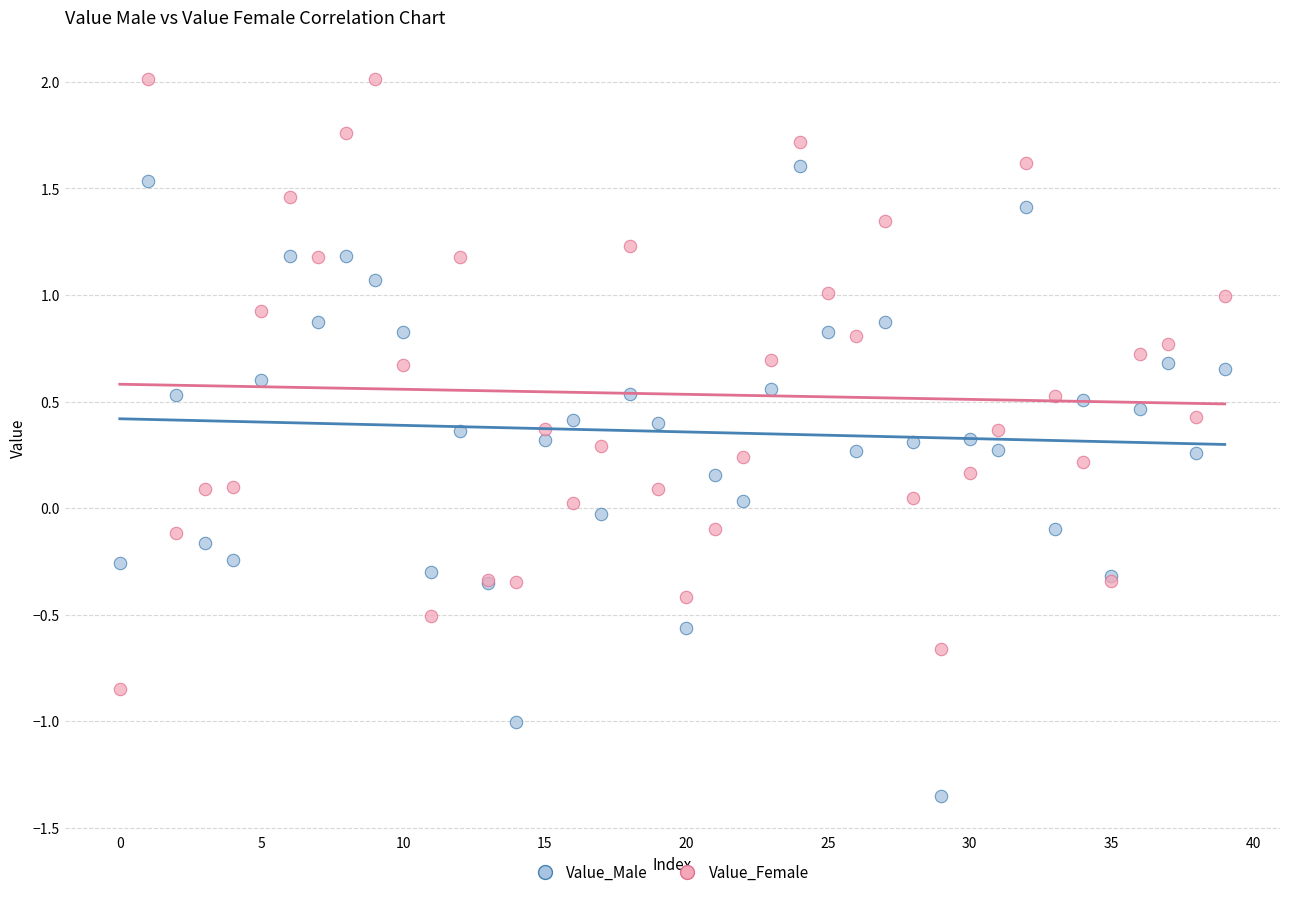

What are all the series names shown in the legend?

Value_Male, Value_Female